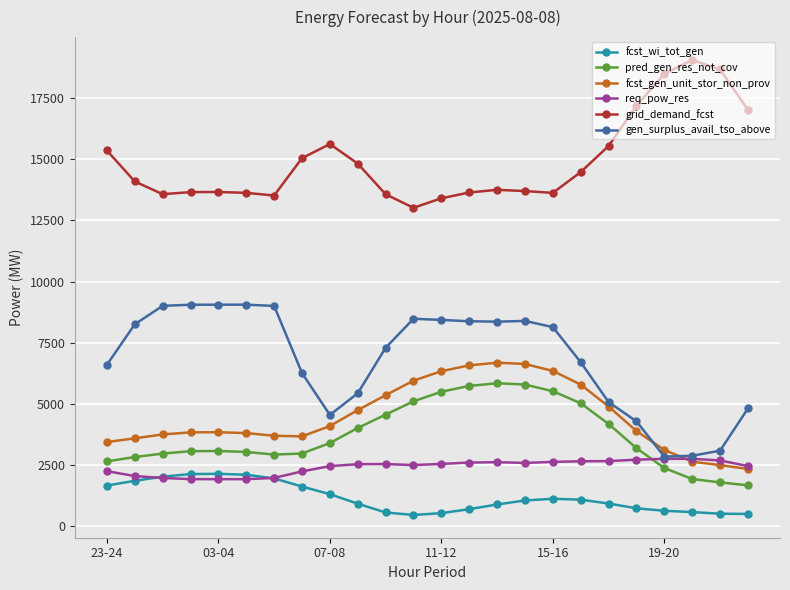

What is the greatest value displayed?

19065